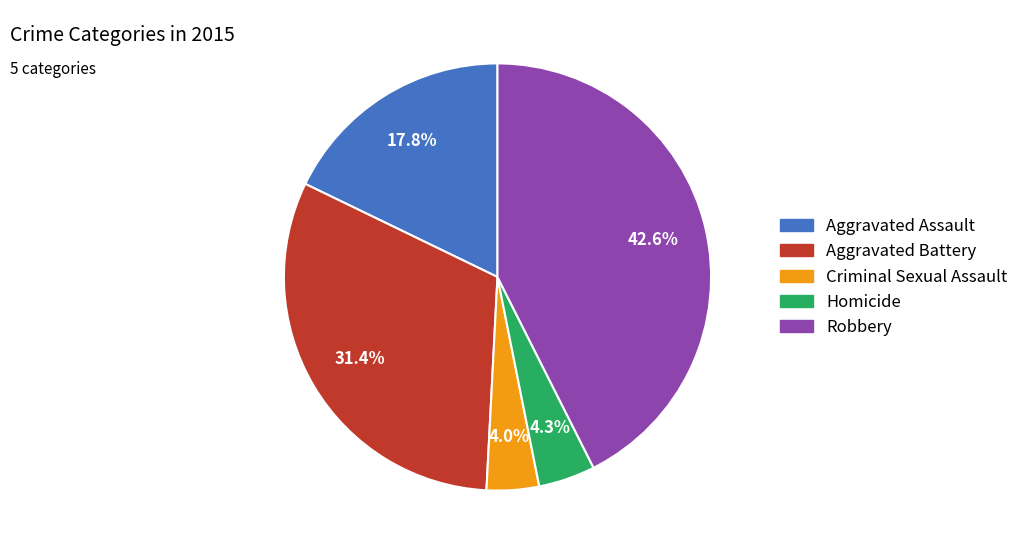

Which category has the biggest portion of the pie?

Robbery